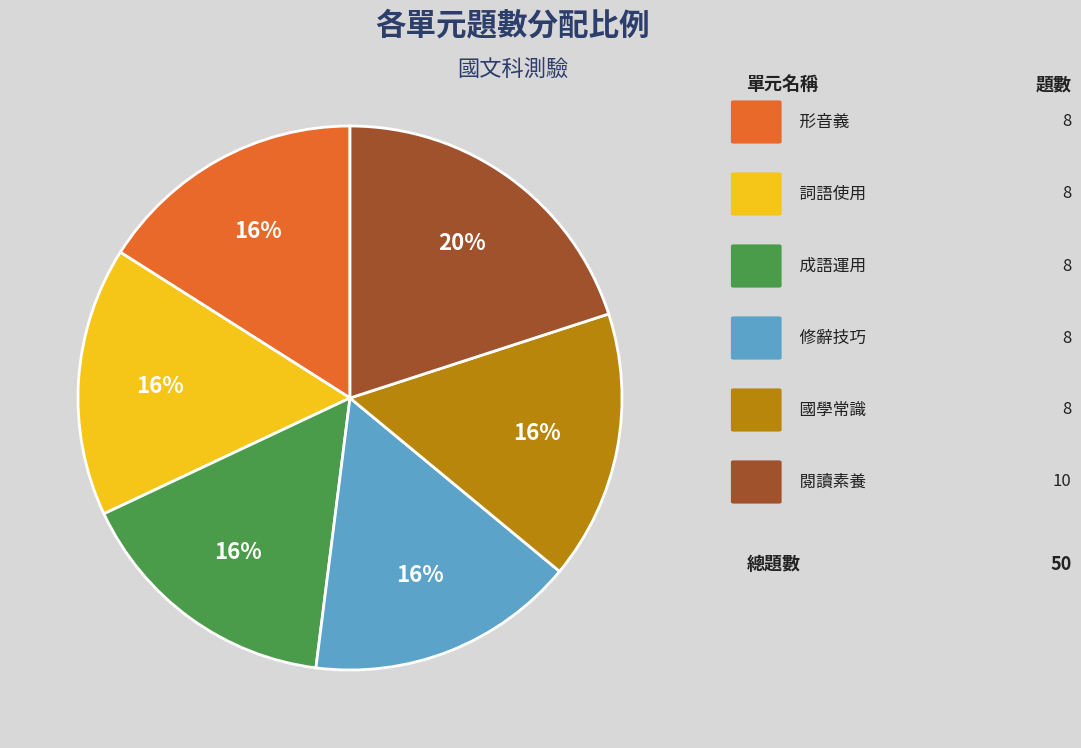

To the nearest percent, what is the average slice percentage?

17%